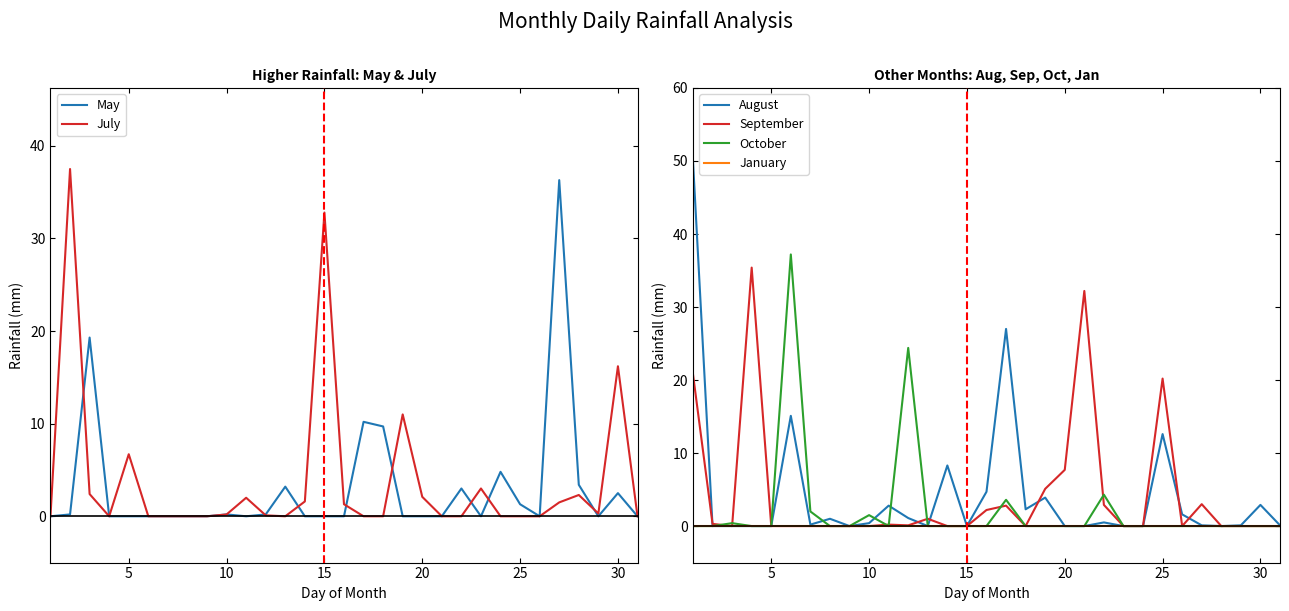

Reading left to right, extract all data points from this chart.

May: 0.0	0.2	19.3	0.0	0.0	0.0	0.0	0.0	0.0	0.2	0.0	0.2	3.2	0.0	0.0	0.0	10.2	9.7	0.0	0.0	0.0	3.0	0.0	4.8	1.3	0.0	36.3	3.4	0.0	2.5	0.0
July: 0.0	37.5	2.4	0.0	6.7	0.0	0.0	0.0	0.0	0.2	2.0	0.1	0.0	1.6	32.8	1.3	0.0	0.0	11.0	2.1	0.0	0.0	3.0	0.0	0.0	0.0	1.5	2.3	0.3	16.2	0.0
August: 50.0	0.0	0.0	0.0	0.0	15.1	0.2	1.0	0.0	0.4	2.8	1.1	0.0	8.3	0.0	4.7	27.0	2.3	3.9	0.0	0.0	0.5	0.0	0.0	12.6	1.6	0.1	0.0	0.1	2.9	0.1
September: 20.8	0.3	0.0	35.4	0.0	0.0	0.0	0.0	0.0	0.0	0.2	0.1	1.0	0.0	0.0	2.2	2.8	0.0	5.1	7.7	32.2	2.9	0.0	0.0	20.2	0.0	3.0	0.0	0.0	0.0	0.0
October: 0.0	0.0	0.4	0.0	0.0	37.2	2.0	0.0	0.0	1.5	0.0	24.4	0.0	0.0	0.0	0.0	3.6	0.0	0.0	0.0	0.0	4.3	0.0	0.0	0.0	0.0	0.0	0.0	0.0	0.0	0.0
January: 0.0	0.0	0.0	0.0	0.0	0.0	0.0	0.0	0.0	0.0	0.0	0.0	0.0	0.0	0.0	0.0	0.0	0.0	0.0	0.0	0.0	0.0	0.0	0.0	0.0	0.0	0.0	0.0	0.0	0.0	0.0